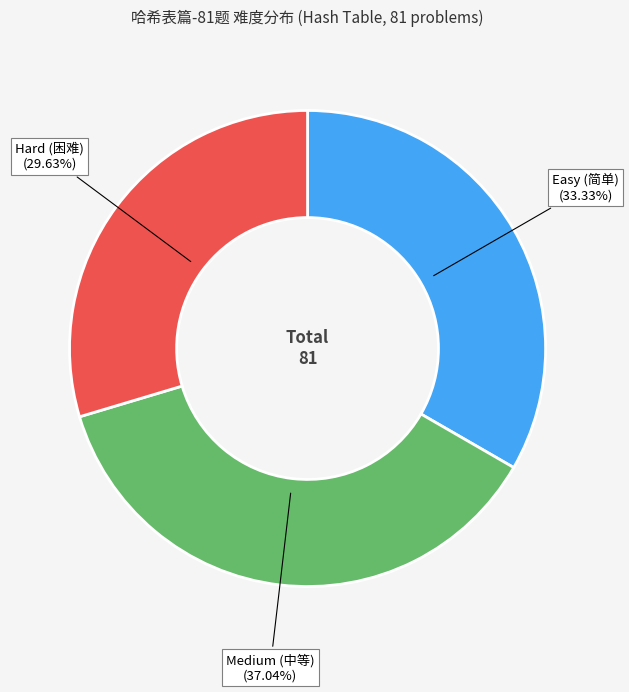

Does any single category account for the majority?

No